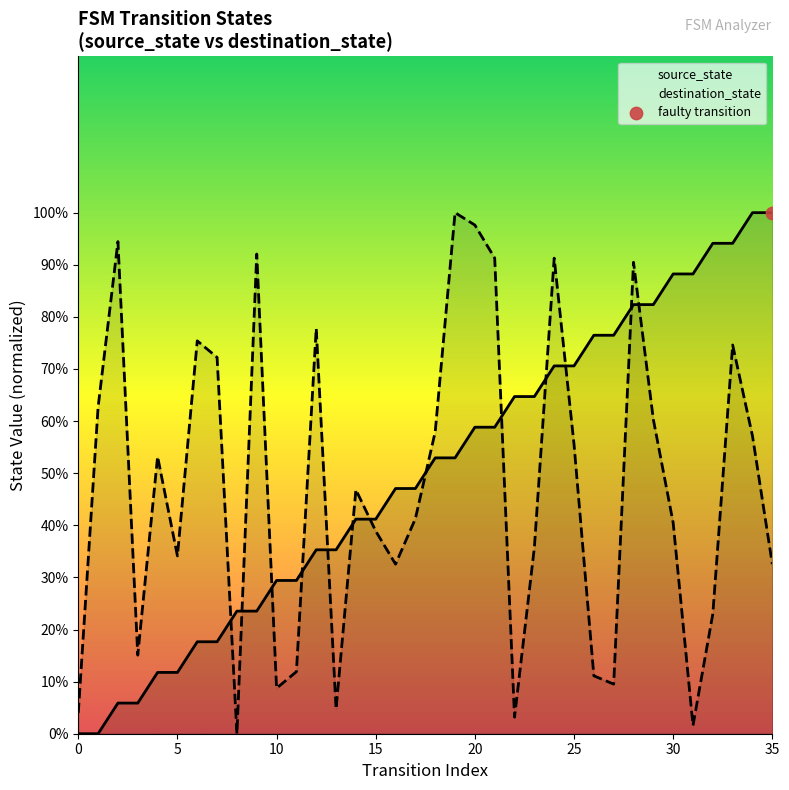

Which series reaches the maximum Y coordinate?

source_state